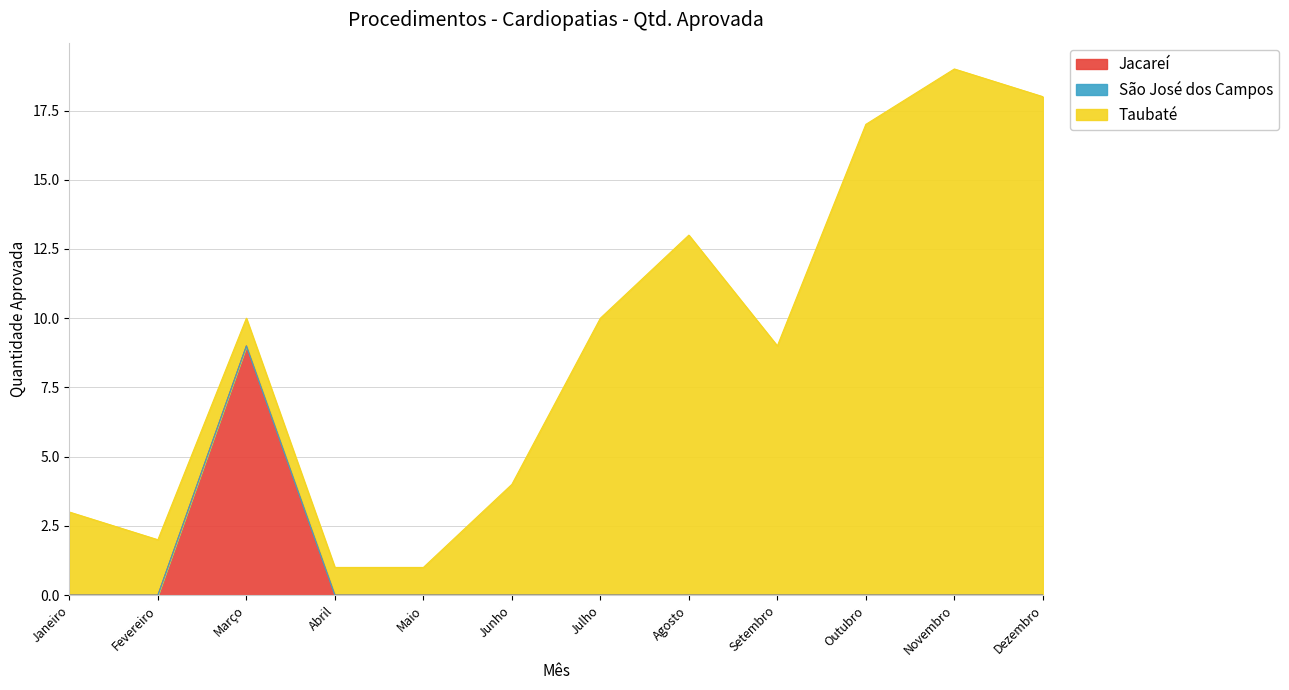

Which has a higher value, Março or Fevereiro?

Março